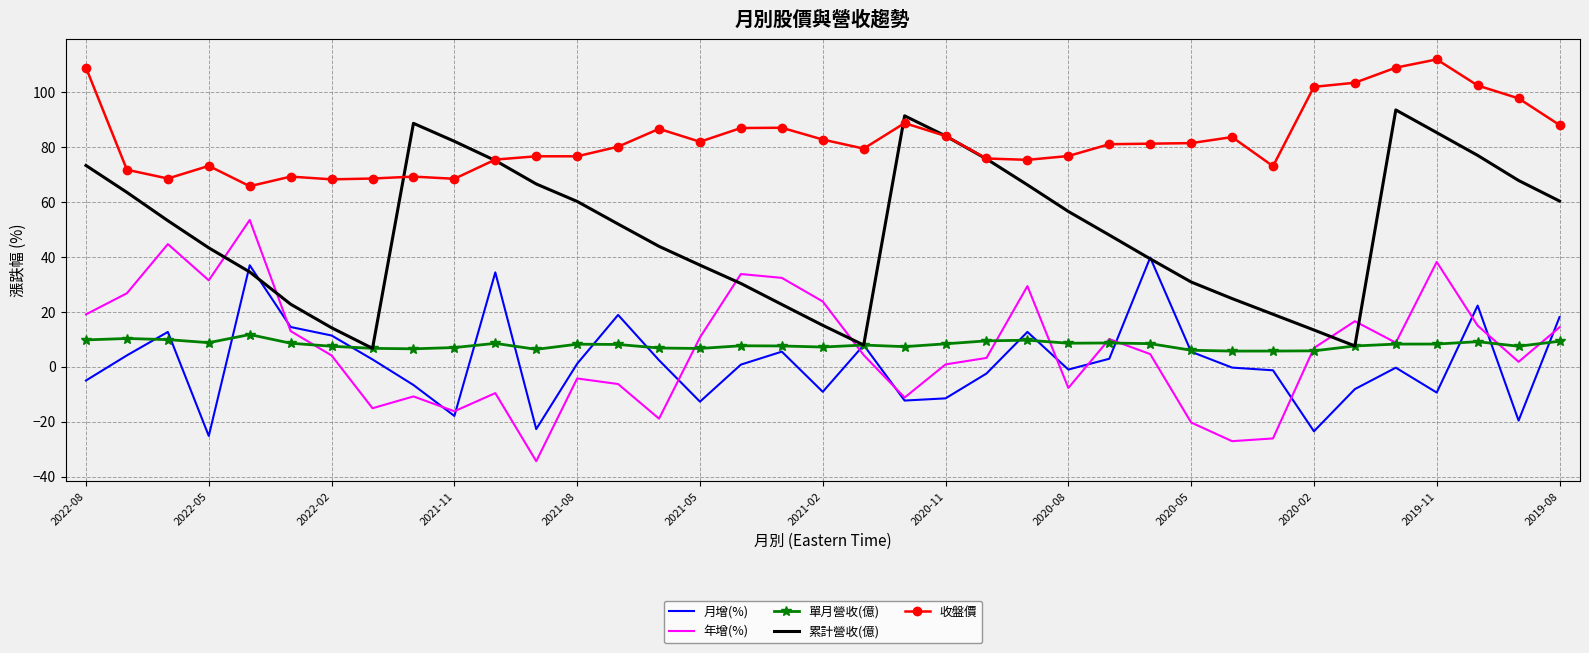

List the series in order of their peak value, highest first.

收盤價, 累計營收(億), 年增(%), 月增(%), 單月營收(億)